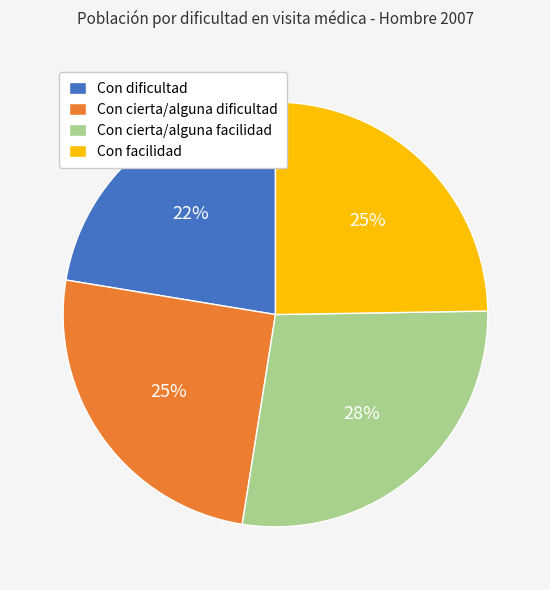

Does Con cierta/alguna dificultad represent more than half of the total?

No